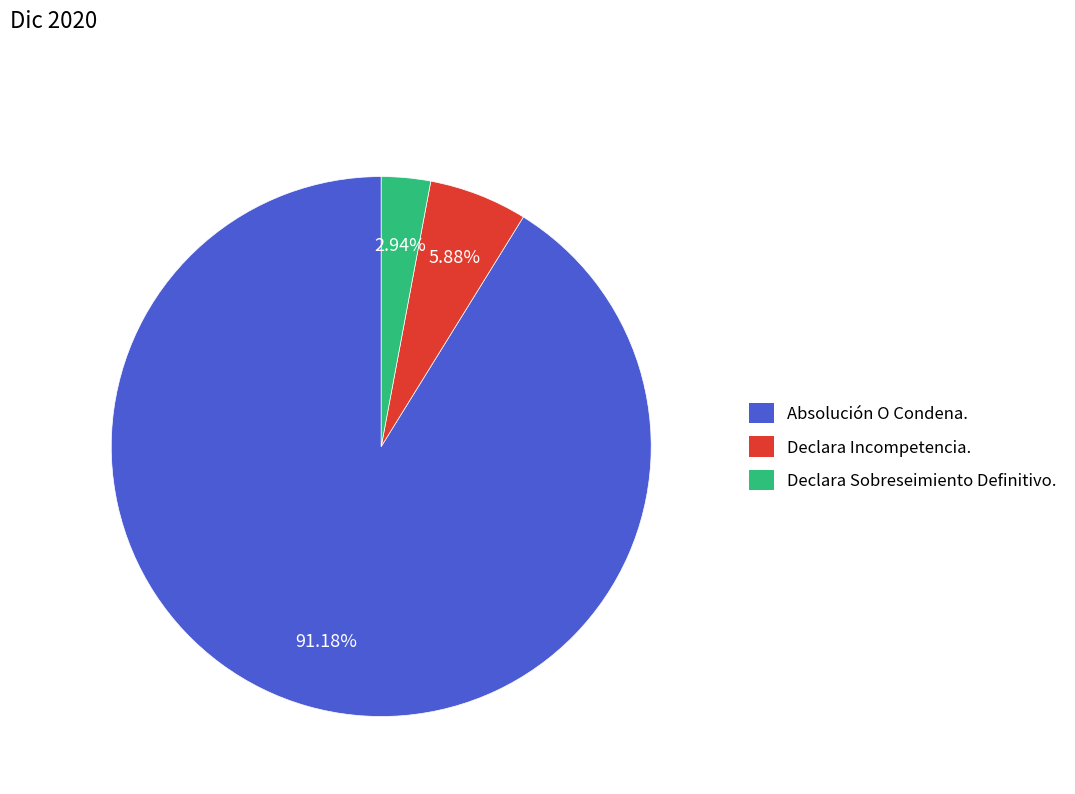

How many slices are in this pie chart?

3